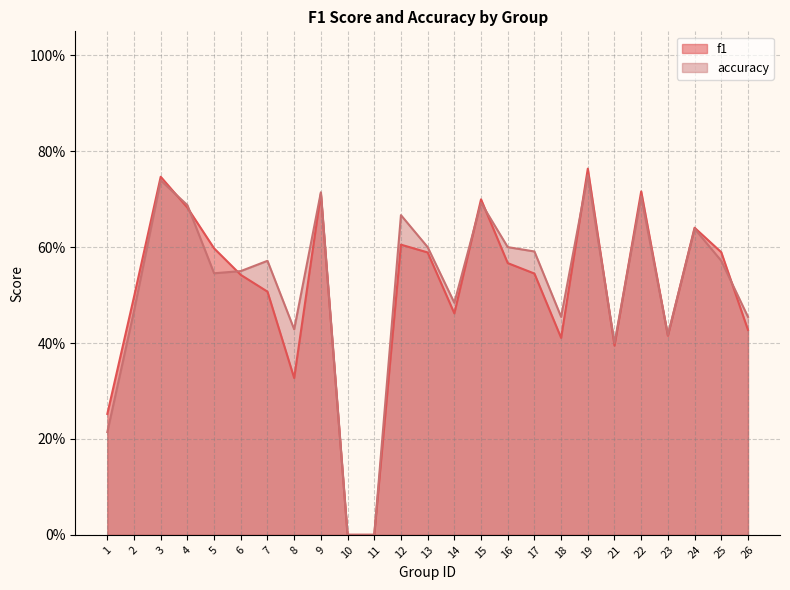

Which series ends up on top after the final intersection of accuracy and f1?

accuracy